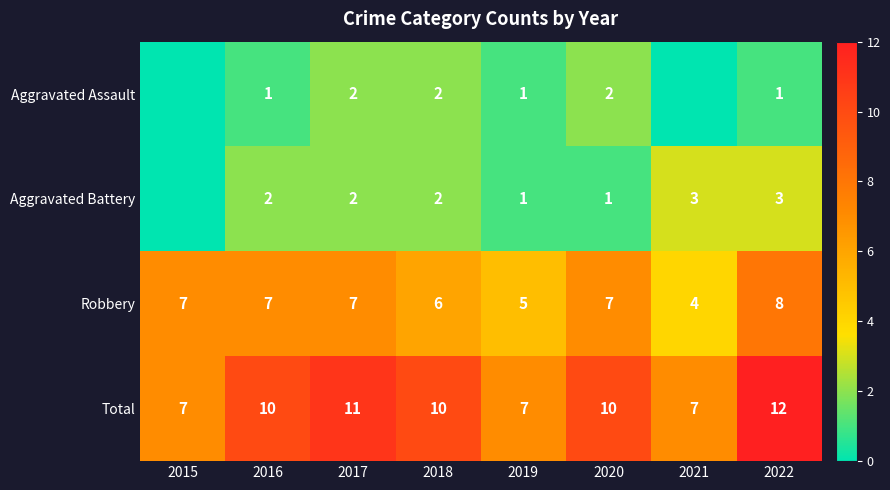

The value of Aggravated Assault at 2022 is 1. True or false?

True